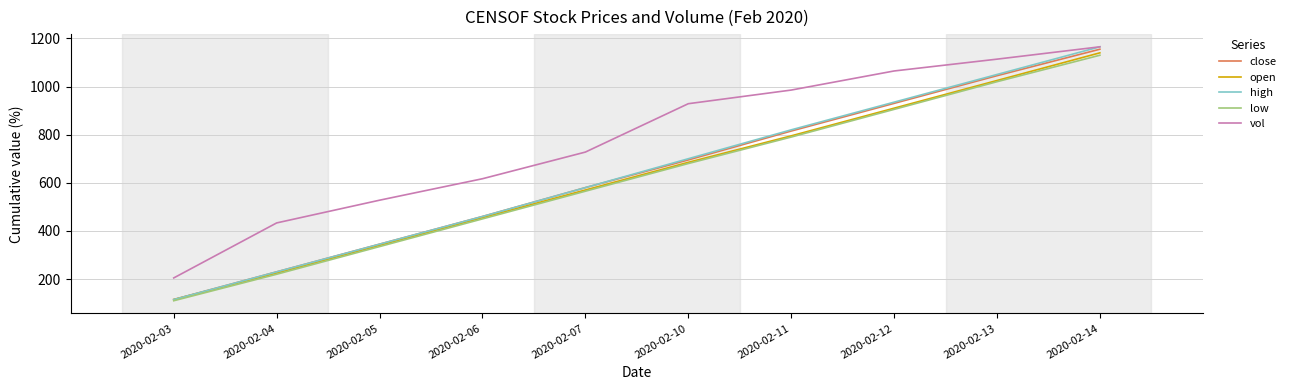

What are all the series names shown in the legend?

close, open, high, low, vol